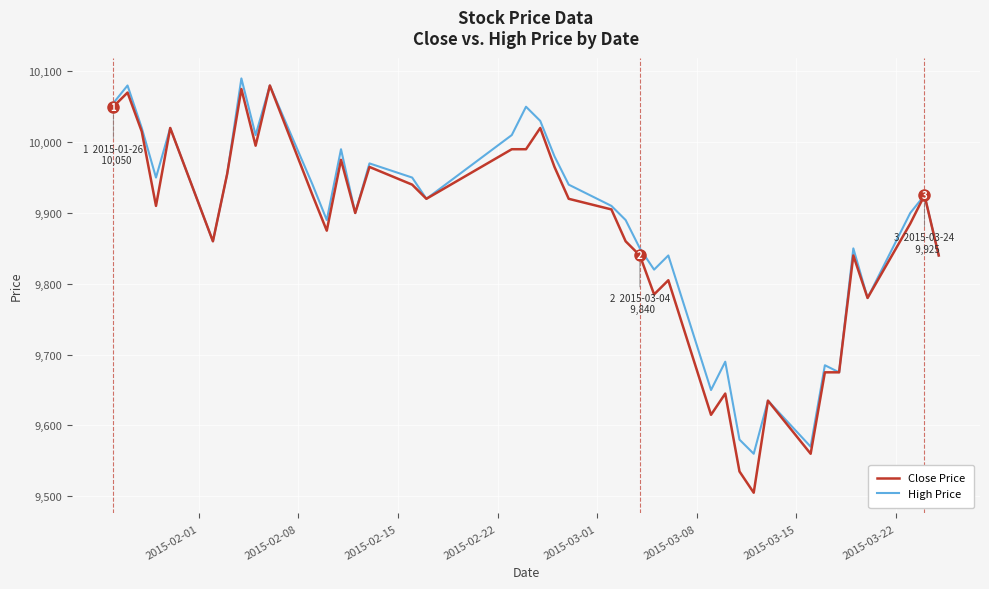

Which series has the widest spread of values?

Close Price